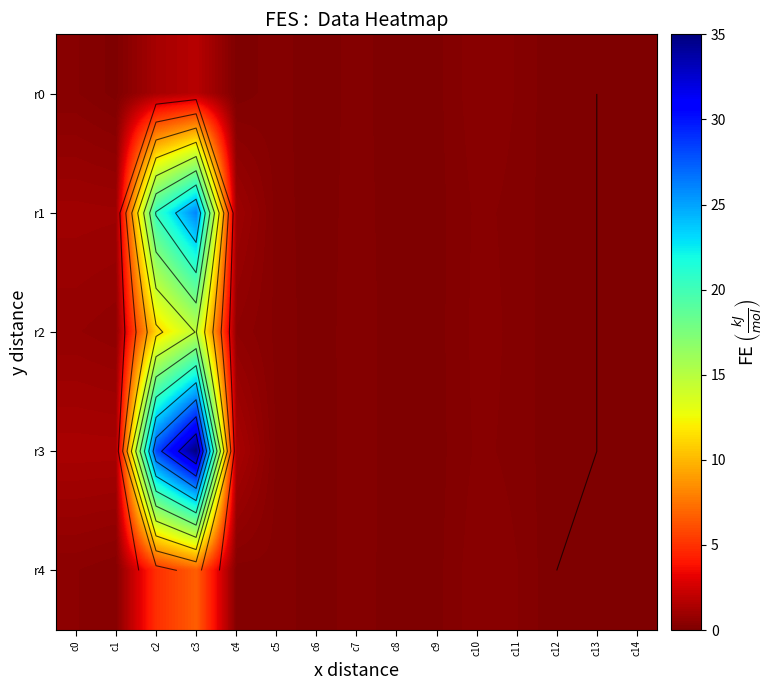

The r0 series shows 0.4 at c10. True or false?

True